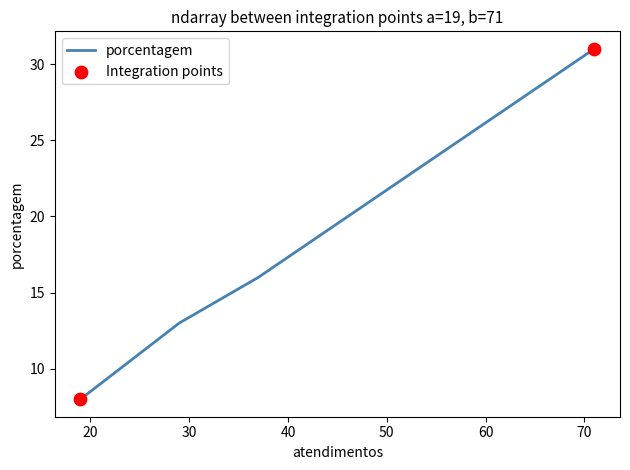

What is the ratio of the value at 37 to the value at 29?

1.2